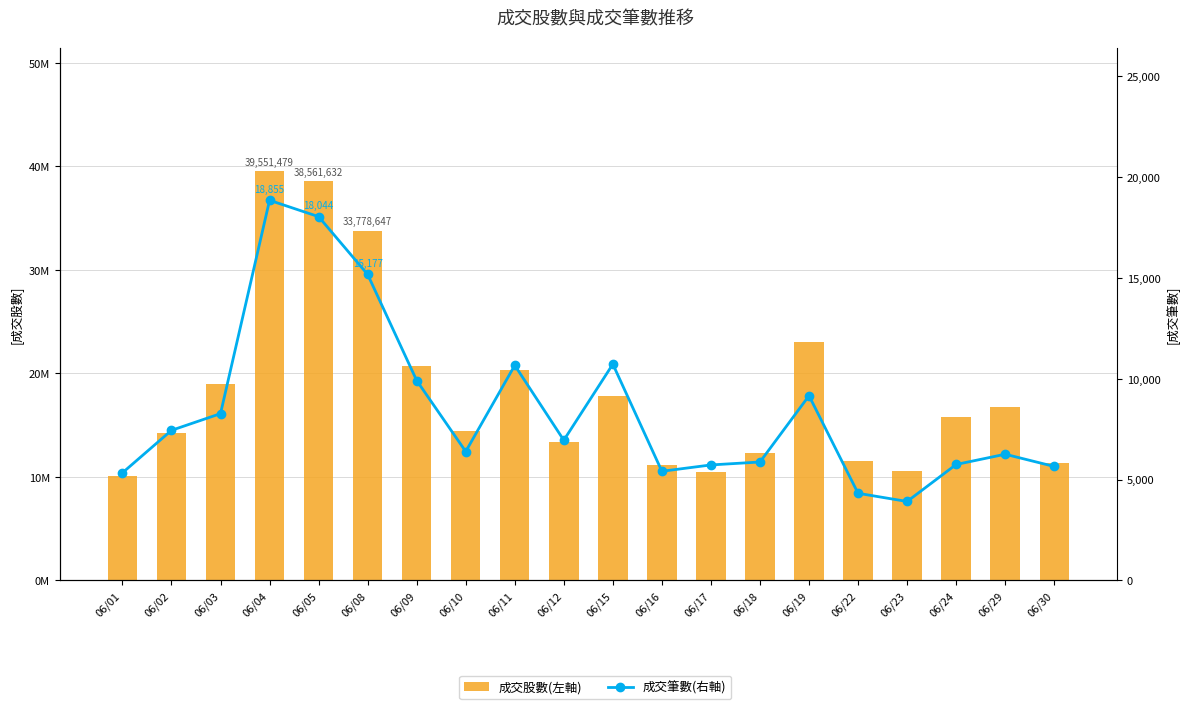

What is the difference between the highest and lowest values at 06/12?

13352733